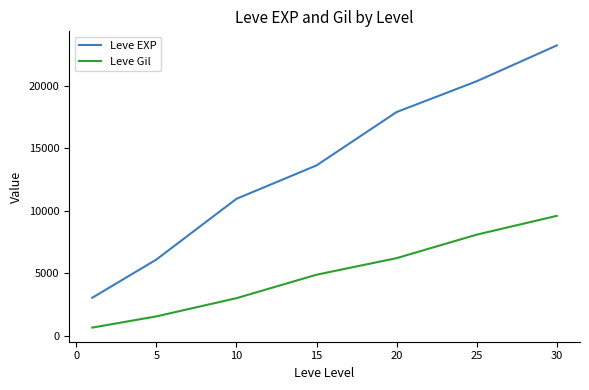

What are all the series names shown in the legend?

Leve EXP, Leve Gil